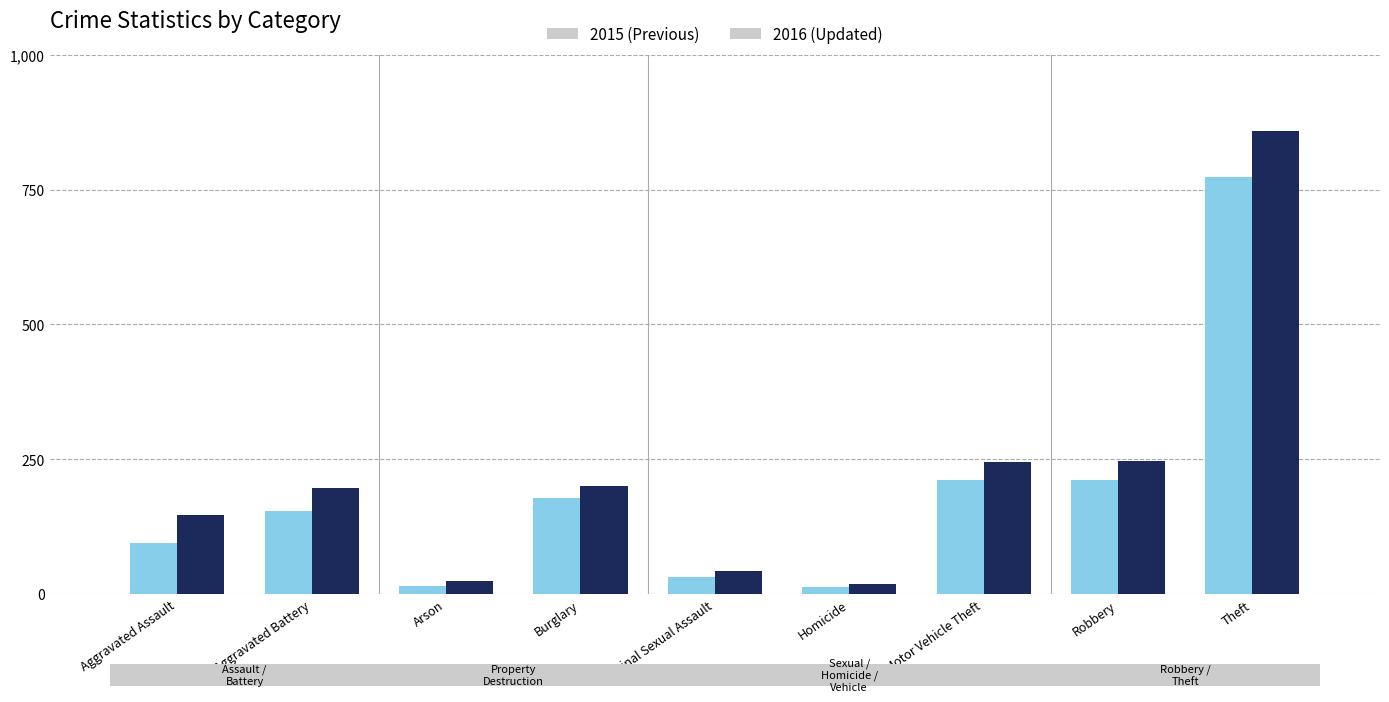

What is the label of the 2nd bar from the left?

Aggravated Battery